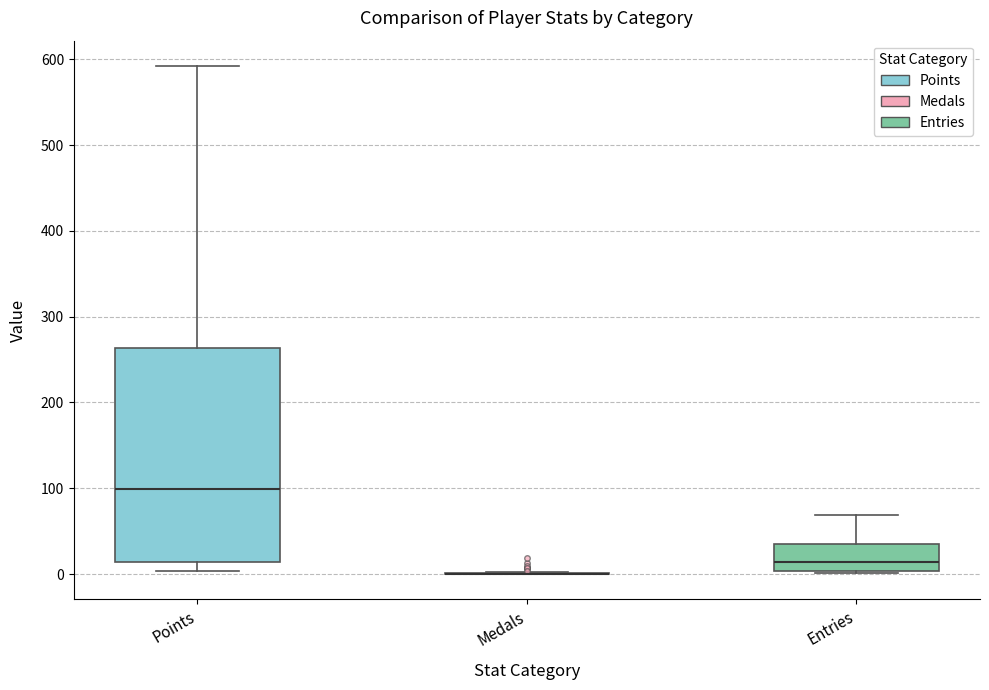

Reading left to right, read every box against the y-axis: the position of its median line, the range the box covers, and the ends of its whiskers. The values are not printed on the chart, so give them approximately, as read against the axis.

Points: median 100, box 10 to 260, whiskers 0 to 590
Medals: box collapsed to a line at 0, whiskers 0 to 0
Entries: median 10, box 0 to 40, whiskers 0 to 70